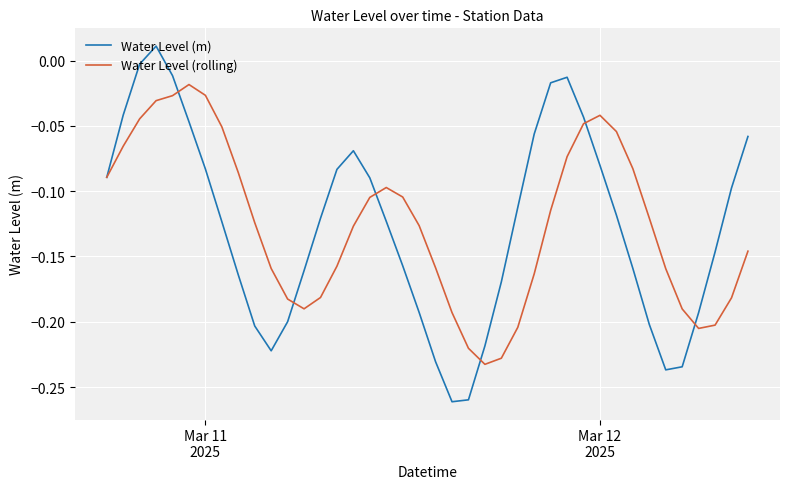

Which series has the widest spread of values?

Water Level (m)